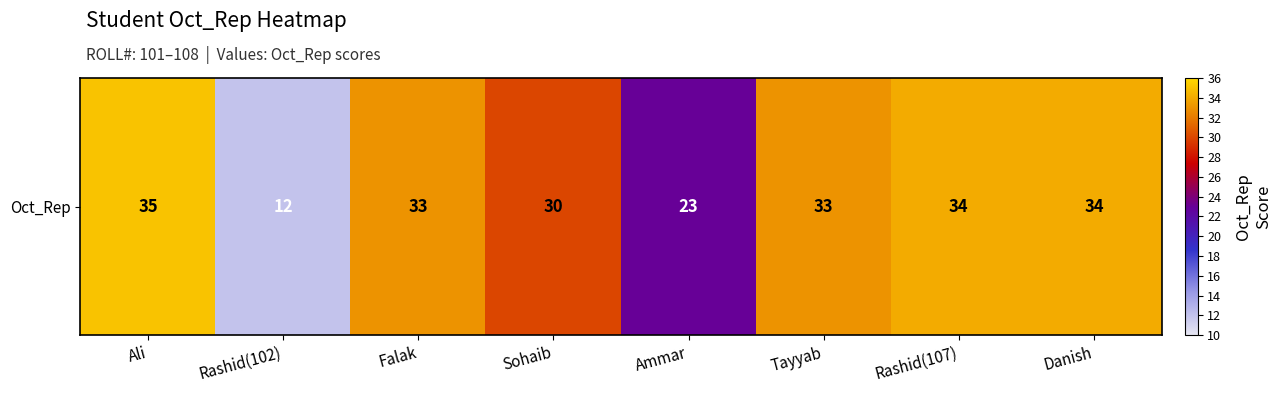

Between Rashid(107) and Rashid(102), which is larger?

Rashid(107)